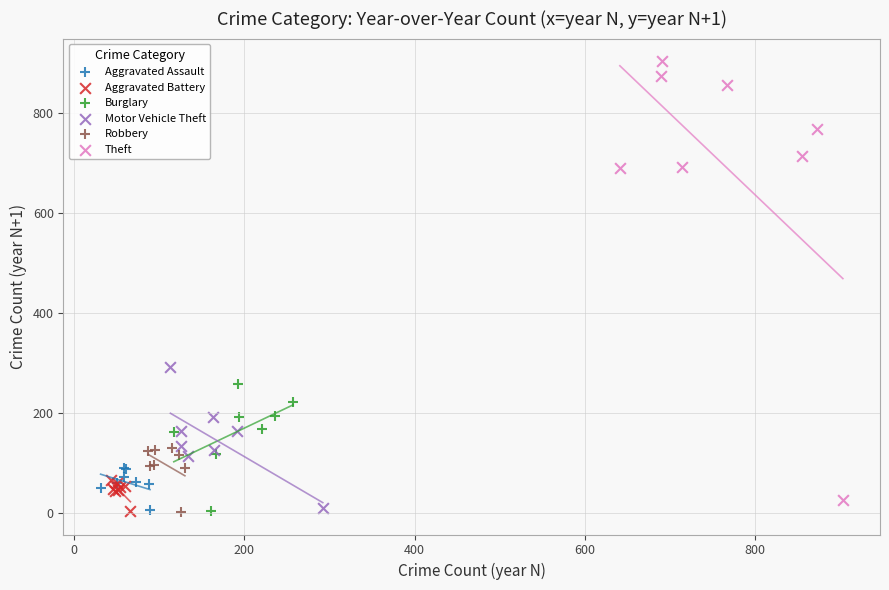

Which series contains the highest Y value?

Theft